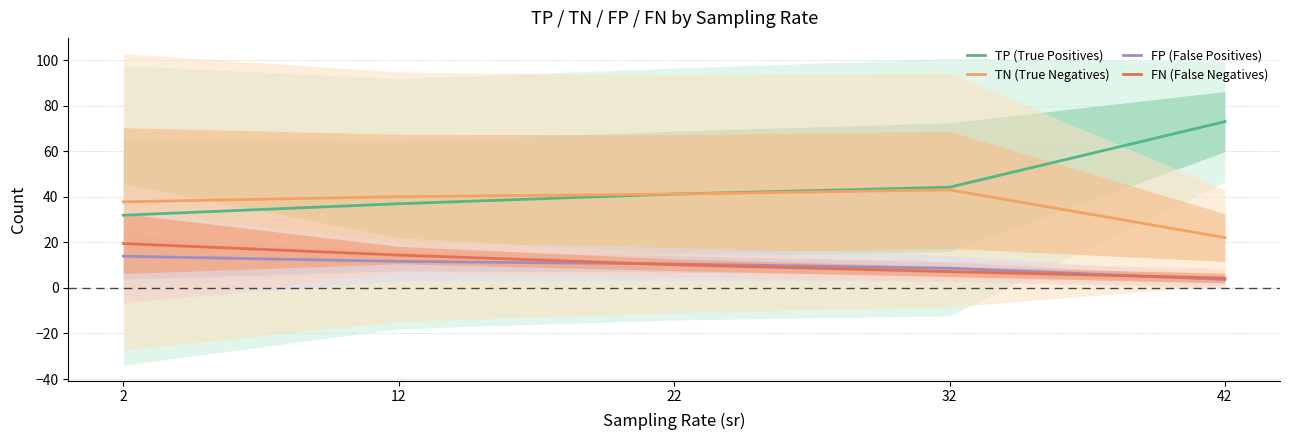

How many data points in TP (True Positives) are less than 41?

2